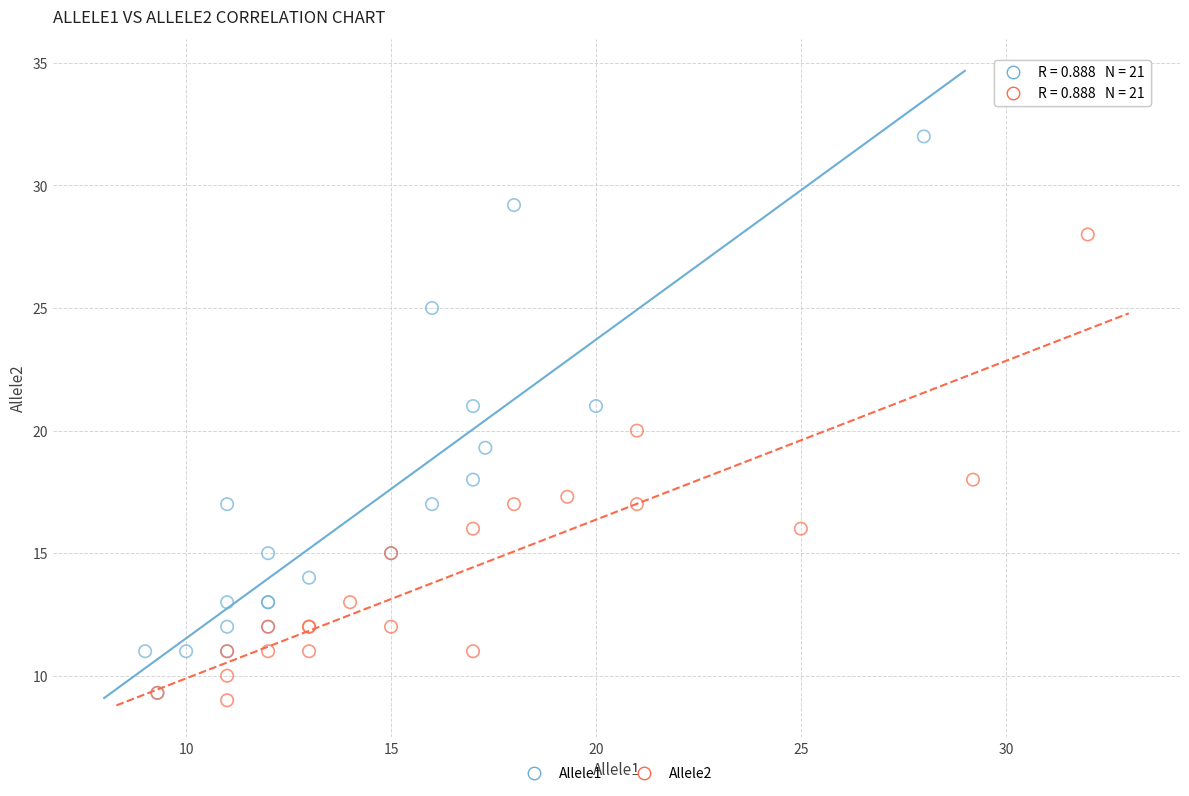

What are all the series names shown in the legend?

Allele1, Allele2